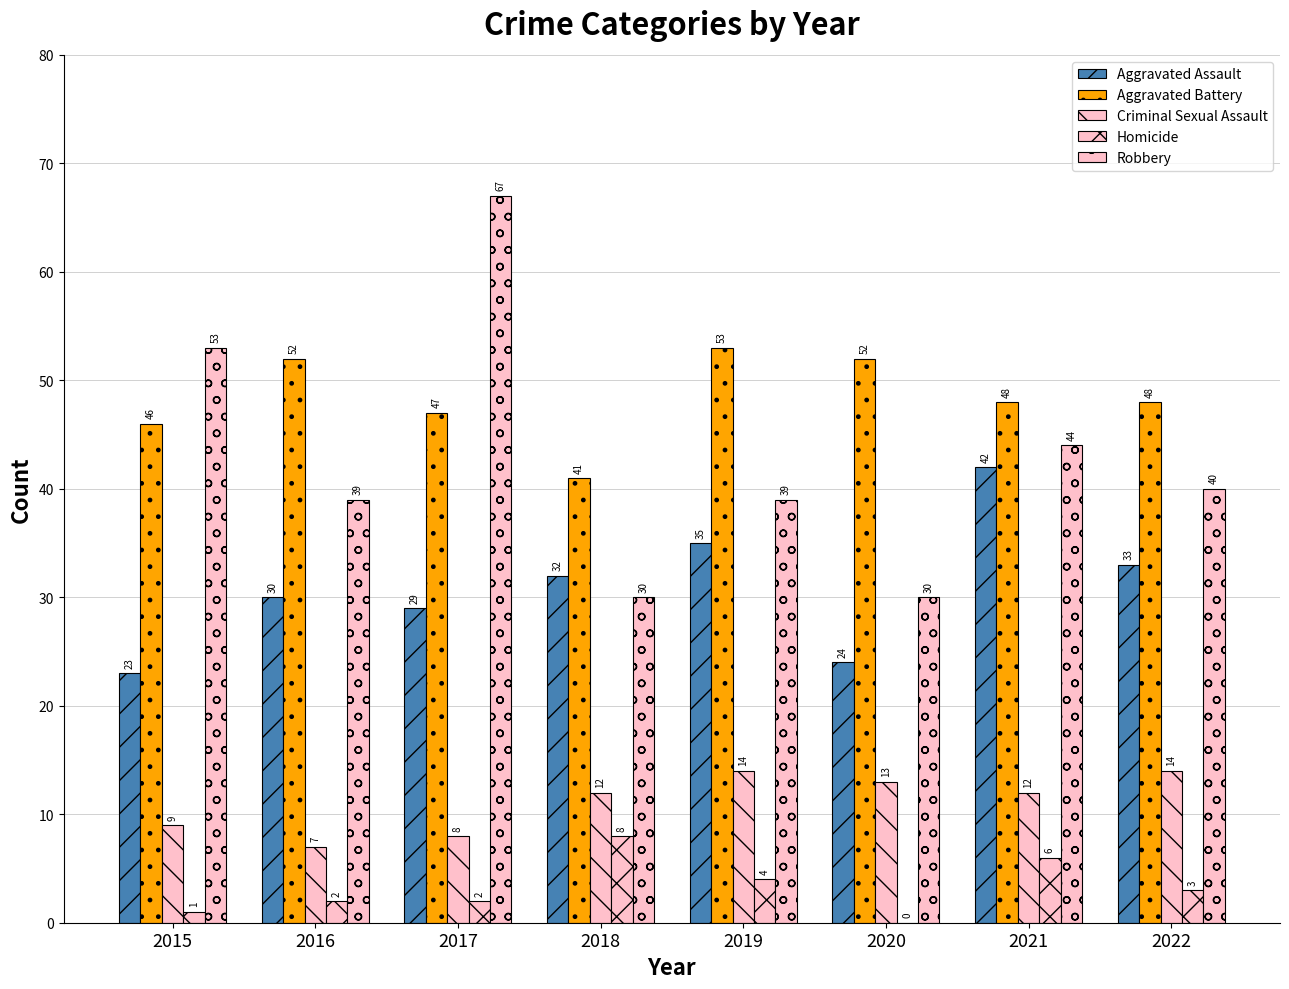

Rank the series by their maximum value, from highest to lowest.

Robbery, Aggravated Battery, Aggravated Assault, Criminal Sexual Assault, Homicide